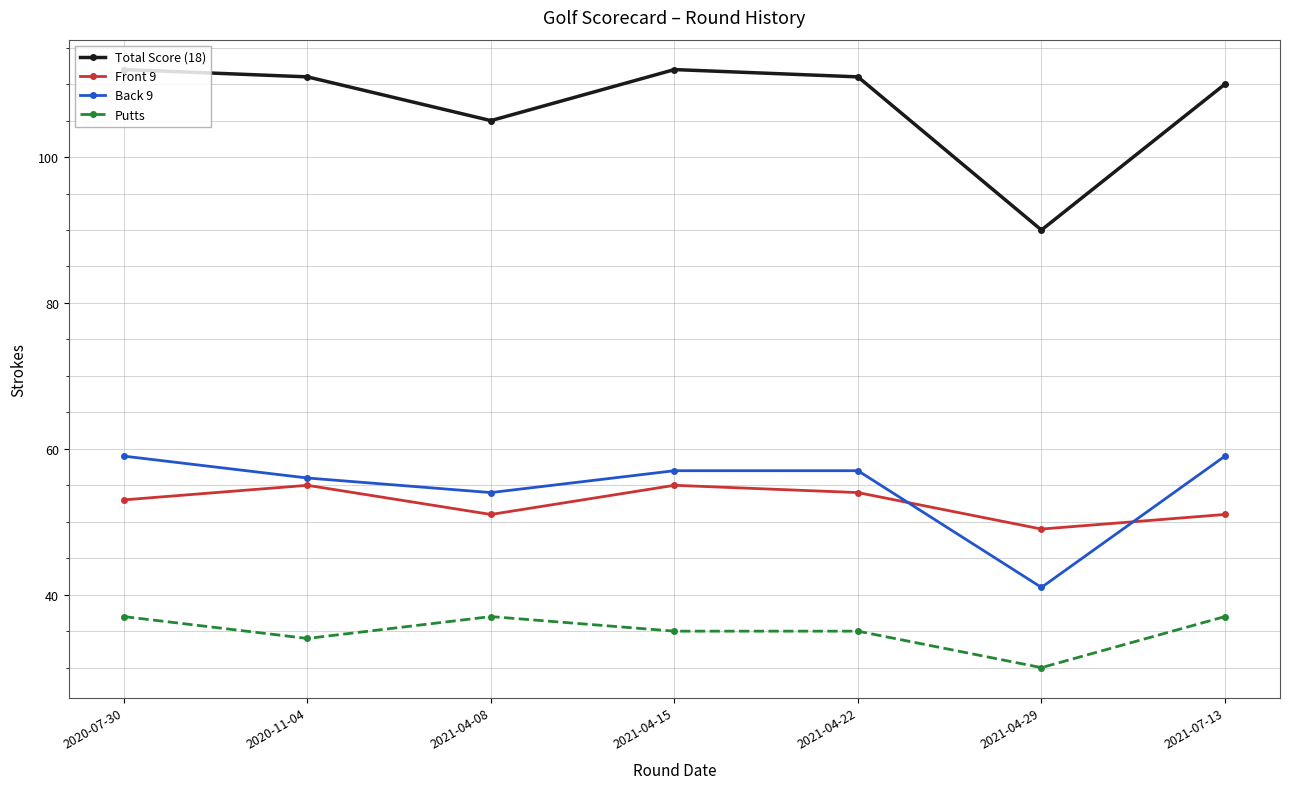

What is the maximum value for Total Score (18)?

112